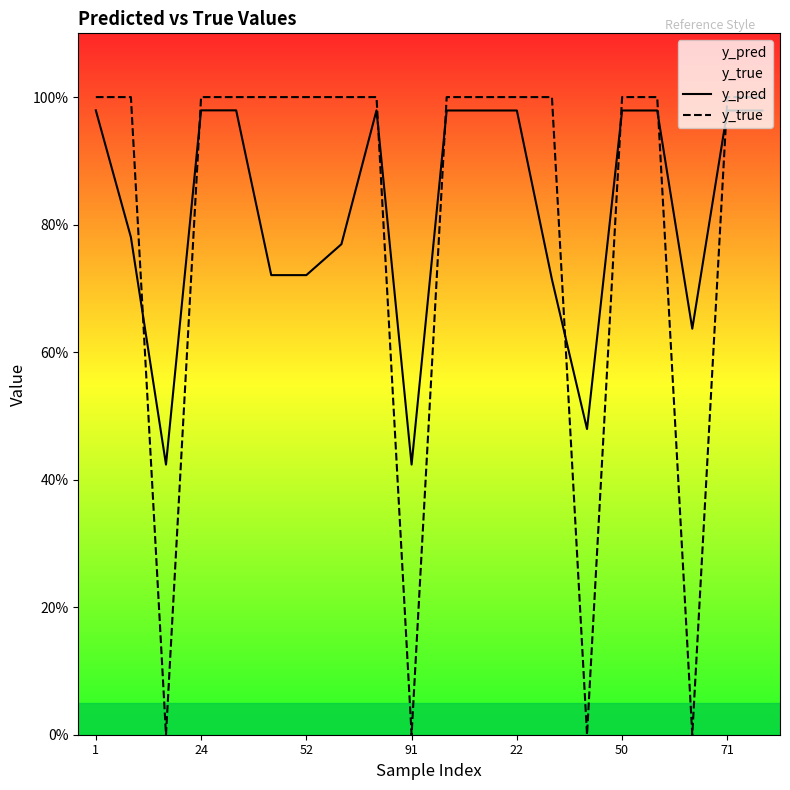

What is the label of the 20th point from the right?

1